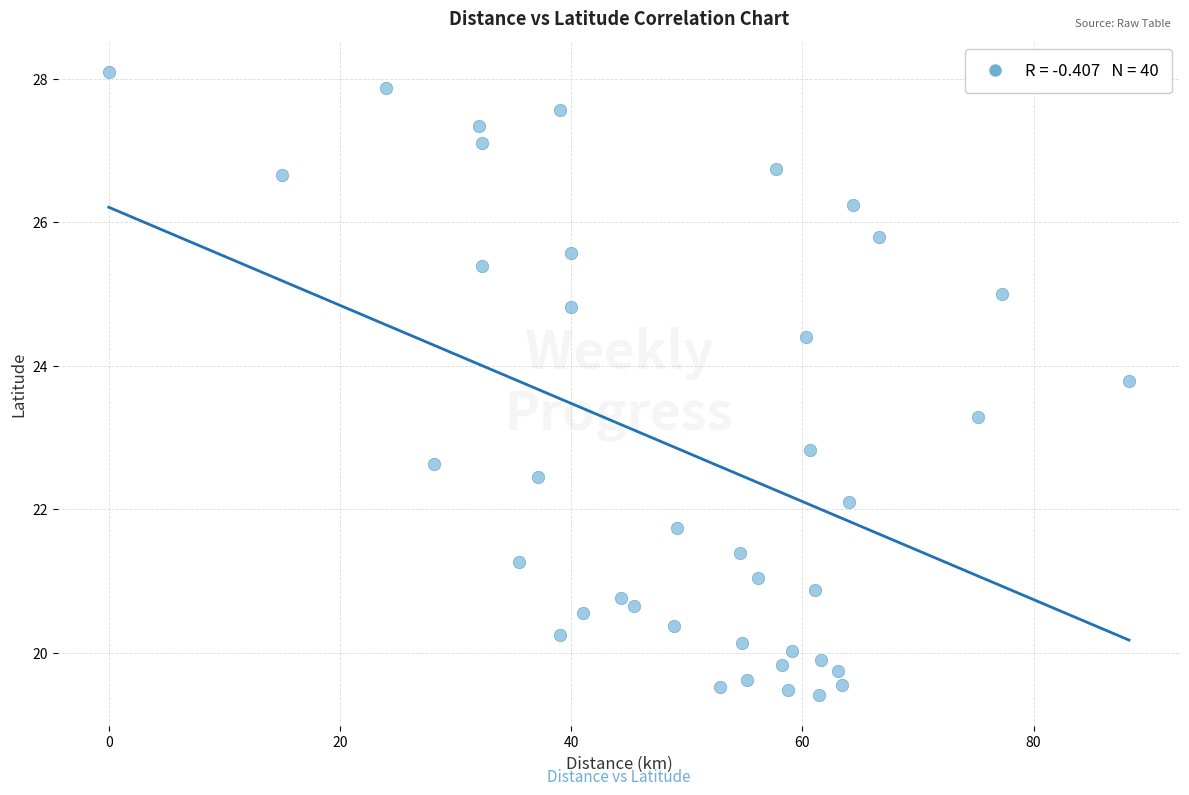

What is the range of X values (max minus min)?

88.3